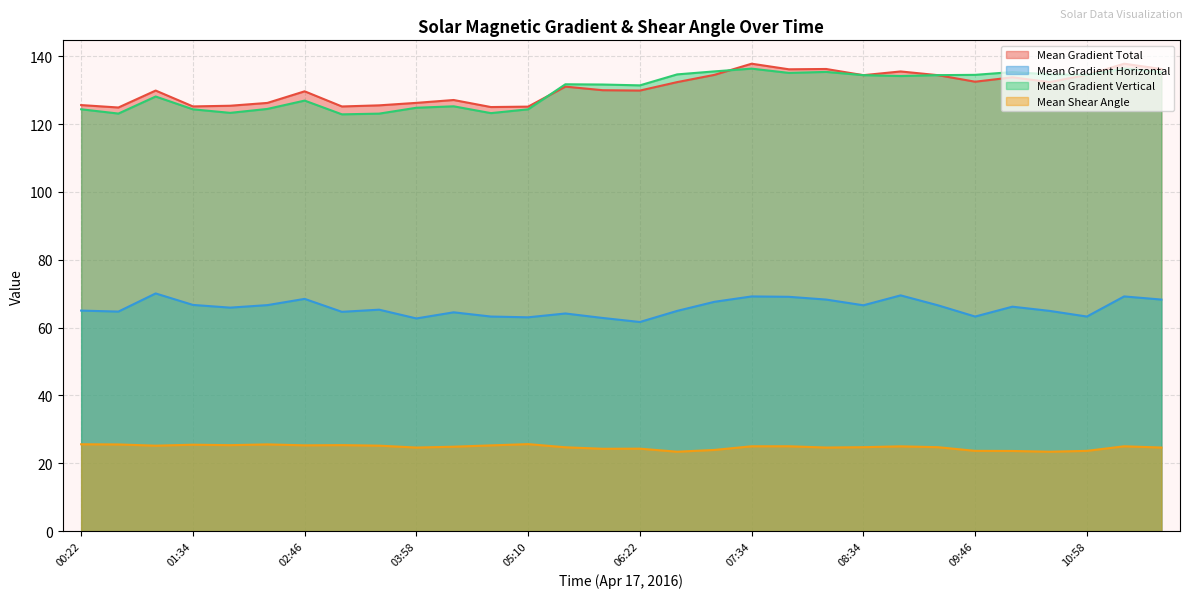

How many lines are shown in the chart?

4